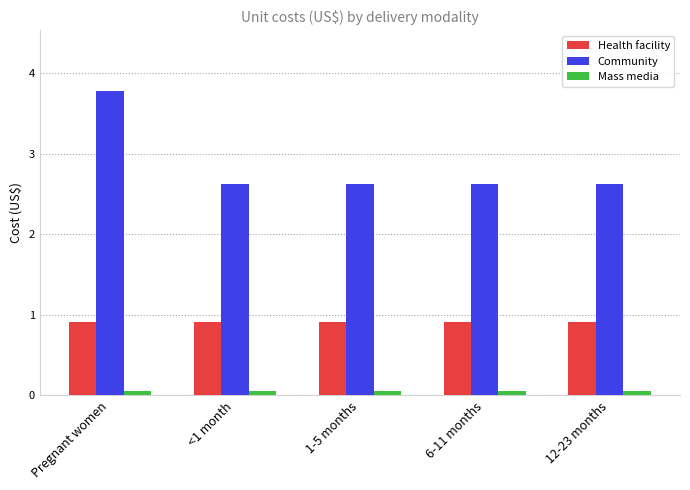

Between Pregnant women and 1-5 months, which series saw the biggest shift?

Community